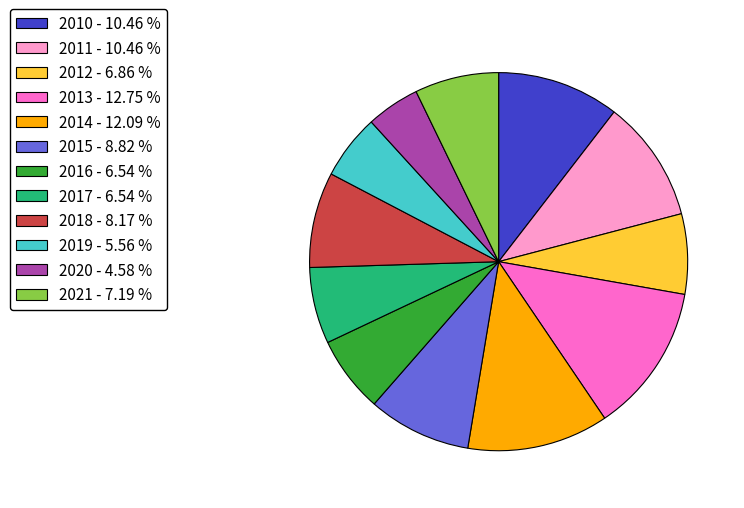

Between 2021 and 2011, which is larger?

2011